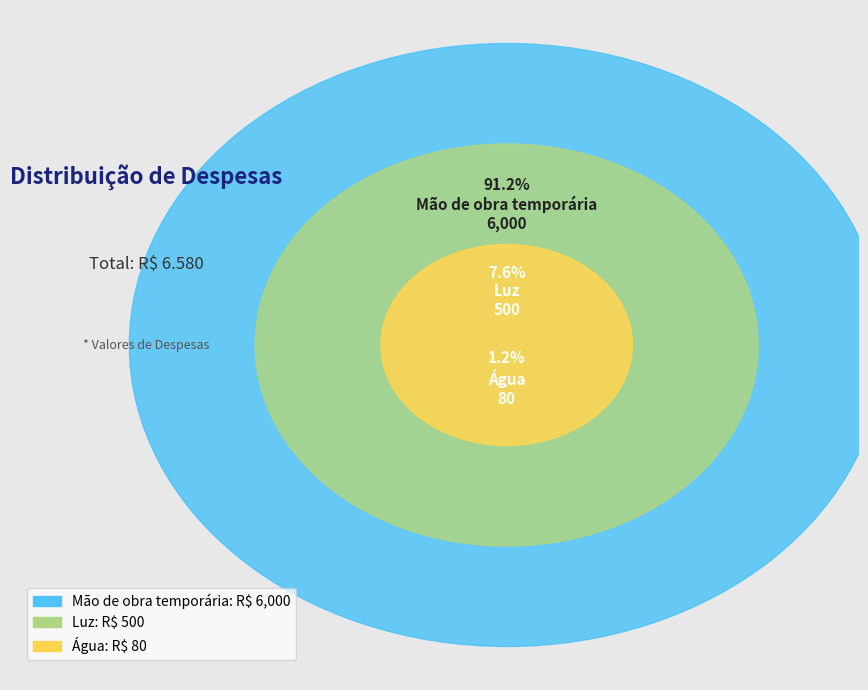

Which slice is the smallest?

Água